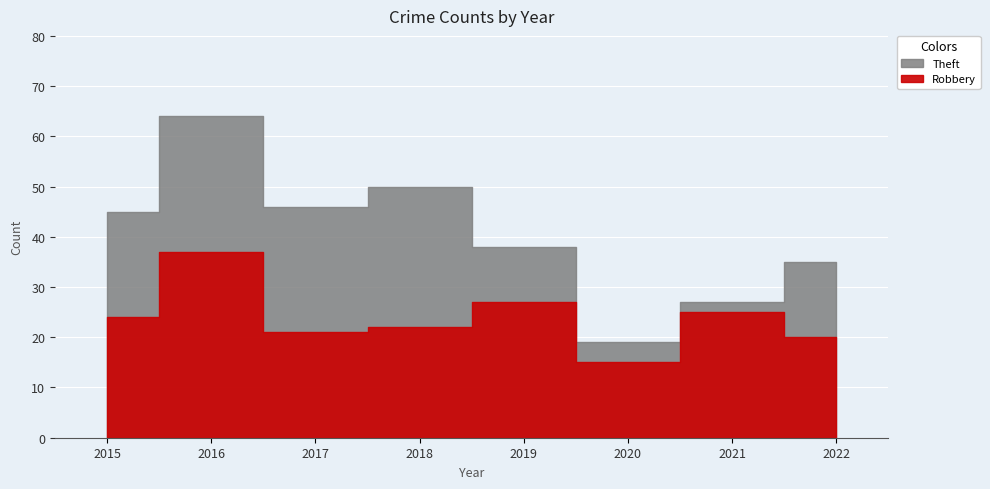

Rank the series at 2019 from highest to lowest value.

Theft, Robbery